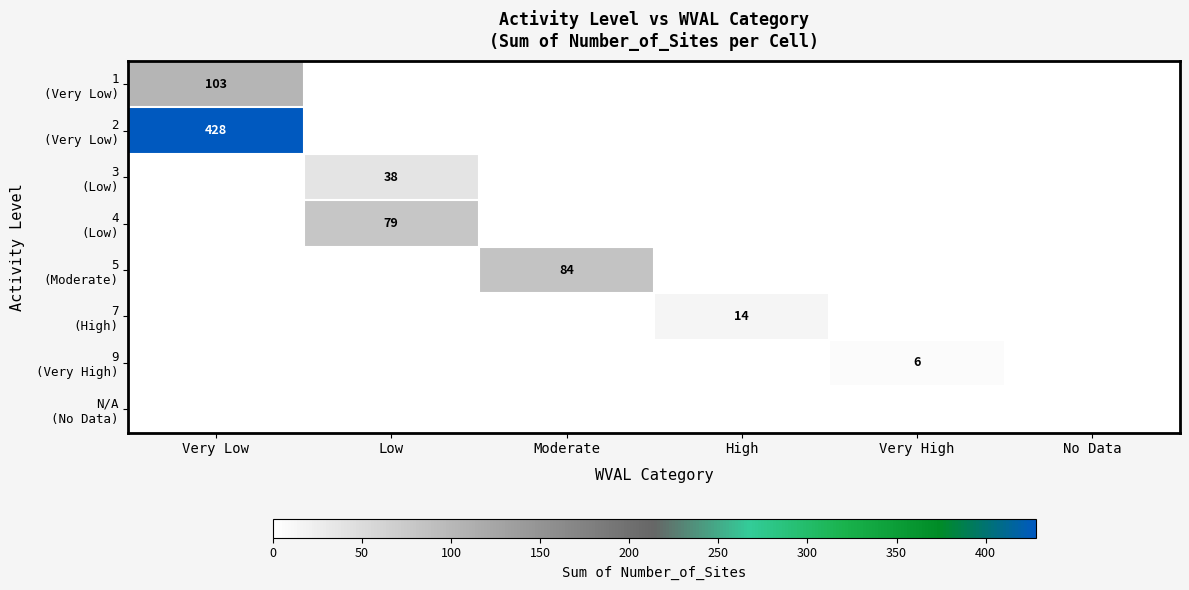

What is the highest value of the 9 (Very High) series?

6